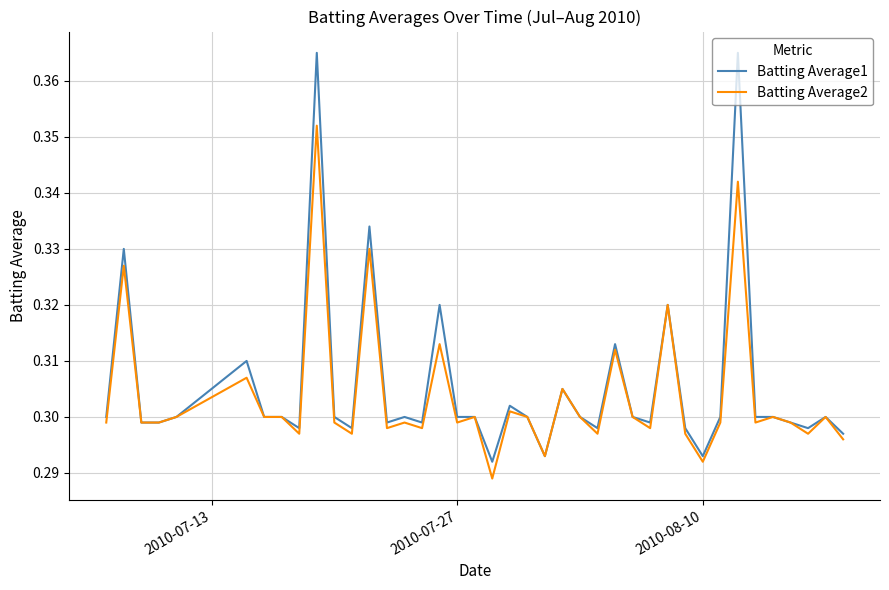

Rank the series by their maximum value, from highest to lowest.

Batting Average1, Batting Average2